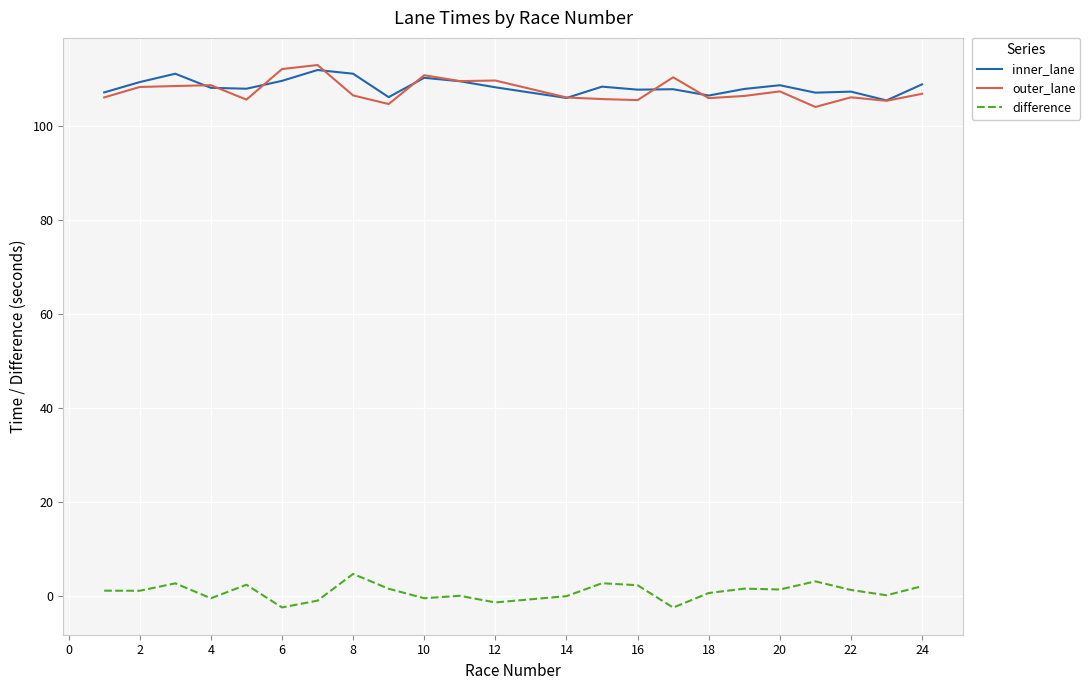

True or false: inner_lane and difference cross at least once.

False